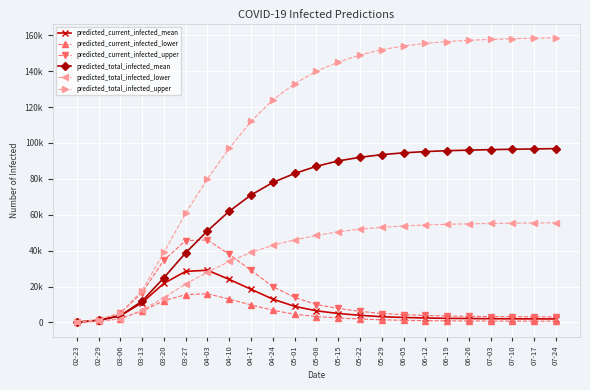

What are all the series names shown in the legend?

predicted_current_infected_mean, predicted_current_infected_lower, predicted_current_infected_upper, predicted_total_infected_mean, predicted_total_infected_lower, predicted_total_infected_upper